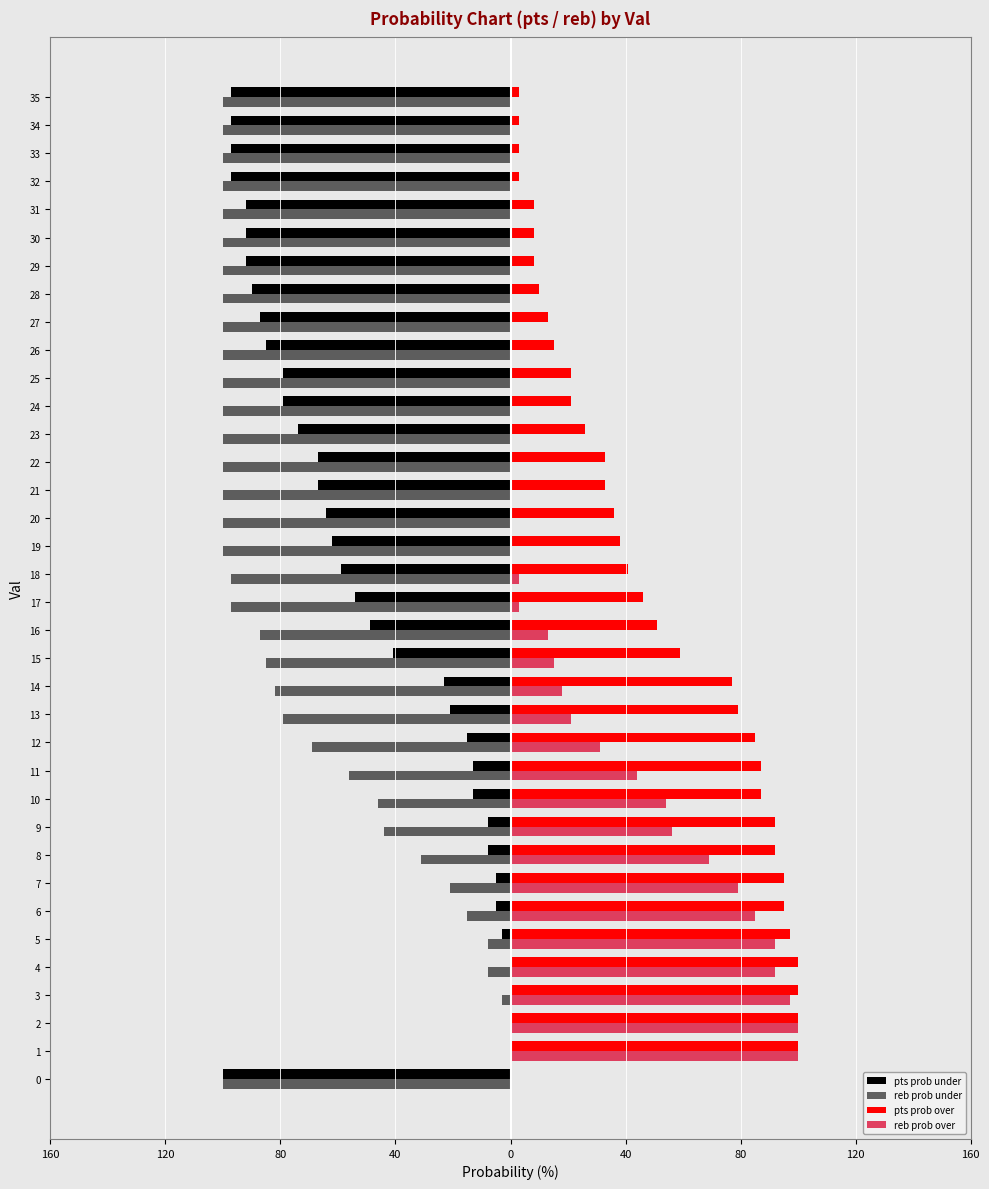

Where is reb prob over nearest to the value 50?

10